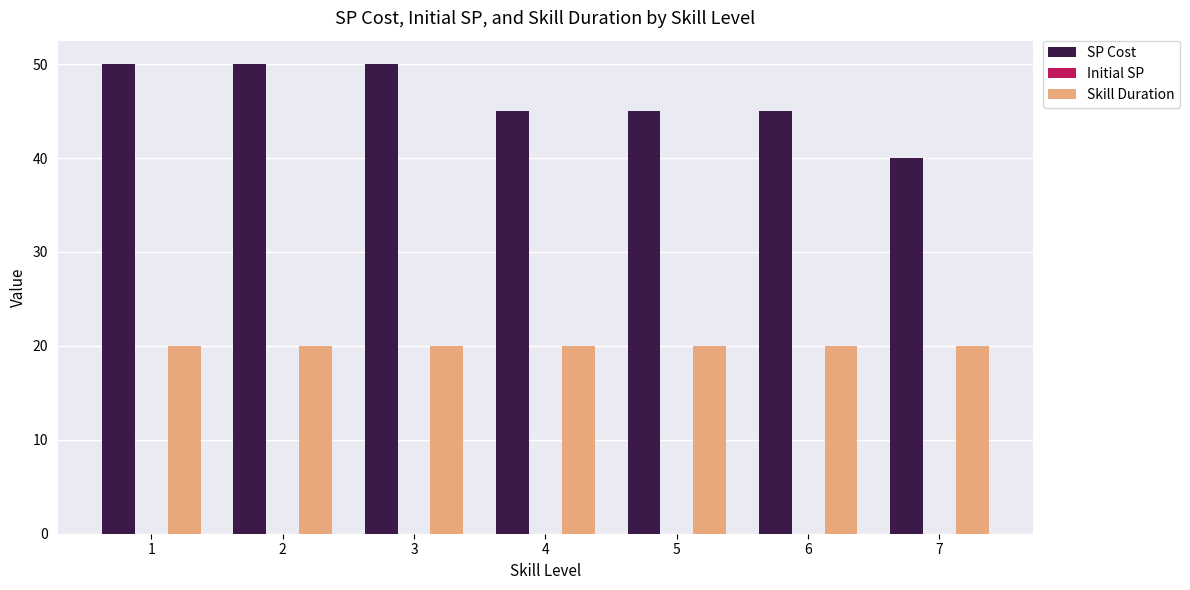

What is the difference between the maximum and second lowest values in the SP Cost series?

5